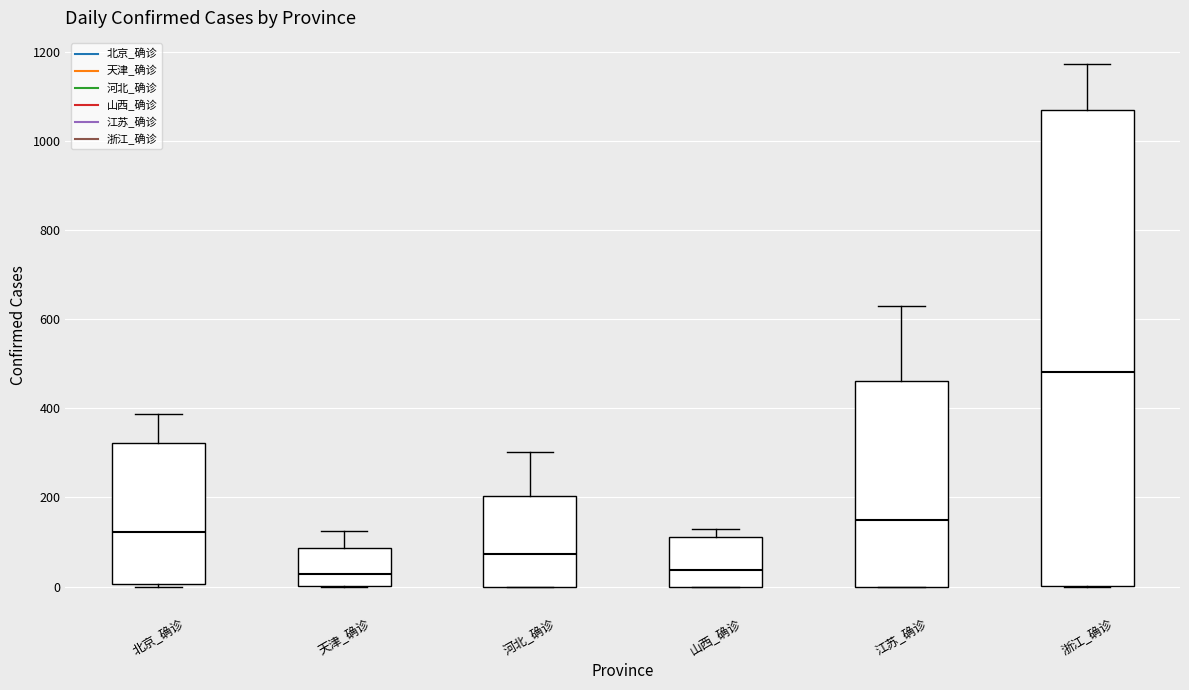

Reading left to right, read every box against the y-axis: the position of its median line, the range the box covers, and the ends of its whiskers. The values are not printed on the chart, so give them approximately, as read against the axis.

北京_确诊: median 120, box 0 to 320, whiskers 0 (just below the box's lower edge) to 380
天津_确诊: median 20, box 0 to 80, whiskers 0 to 120
河北_确诊: median 80, box 0 to 200, whiskers 0 to 300
山西_确诊: median 40, box 0 to 120, whiskers 0 to 140
江苏_确诊: median 140, box 0 to 460, whiskers 0 to 620
浙江_确诊: median 480, box 0 to 1060, whiskers 0 to 1180